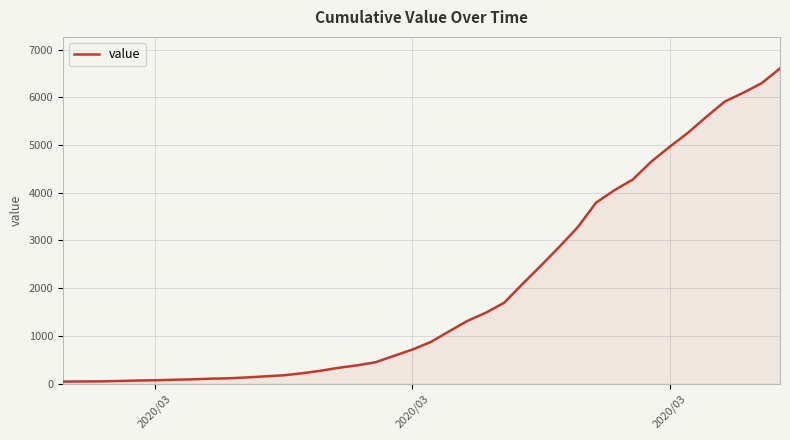

Does the chart display data point markers on the line(s)?

No